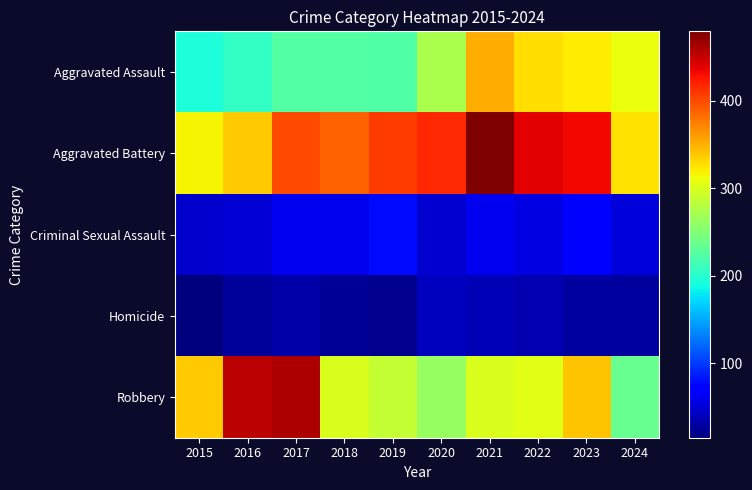

Reading left to right, list all the values displayed in this chart.

Aggravated Assault: 2015=194	2016=206	2017=225	2018=225	2019=223	2020=273	2021=352	2022=327	2023=320	2024=309
Aggravated Battery: 2015=316	2016=336	2017=400	2018=389	2019=407	2020=416	2021=479	2022=439	2023=432	2024=326
Criminal Sexual Assault: 2015=46	2016=50	2017=62	2018=60	2019=77	2020=48	2021=61	2022=55	2023=72	2024=52
Homicide: 2015=15	2016=26	2017=33	2018=25	2019=22	2020=41	2021=38	2022=36	2023=28	2024=28
Robbery: 2015=337	2016=454	2017=460	2018=301	2019=287	2020=263	2021=300	2022=304	2023=341	2024=235